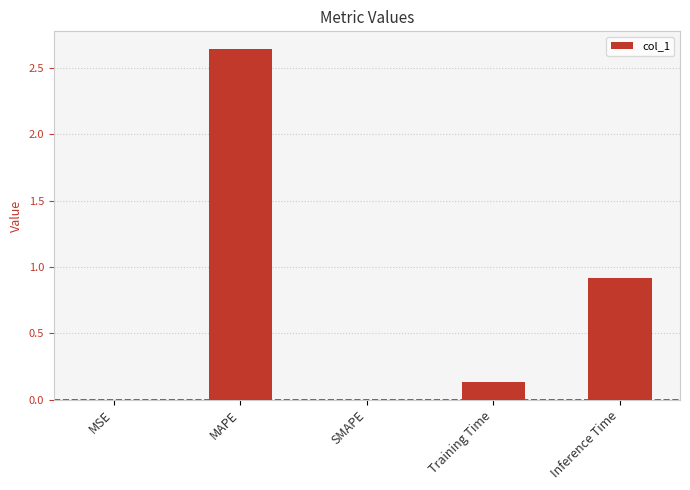

Which has a higher value, Training Time or MAPE?

MAPE